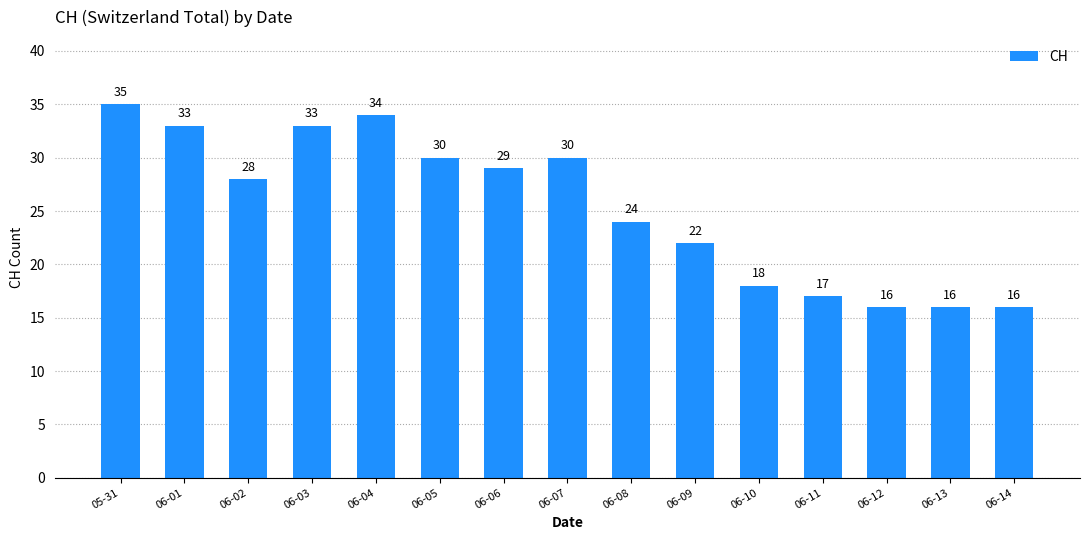

What position from the right is 06-11?

4